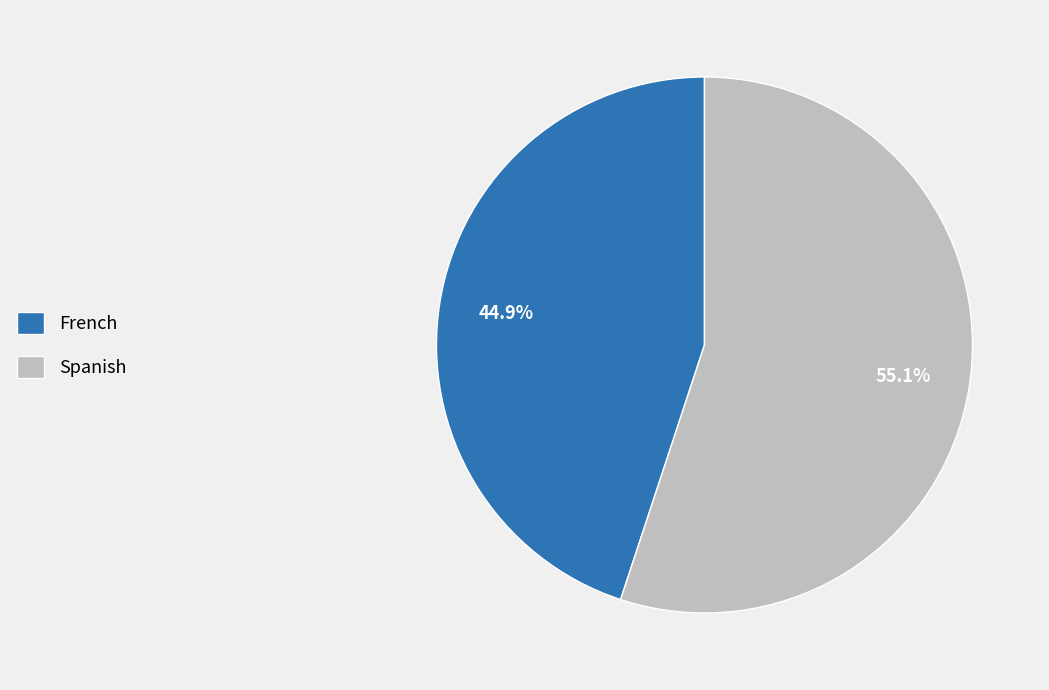

To the nearest percent, what is the difference between the French and Spanish slice percentages?

10%